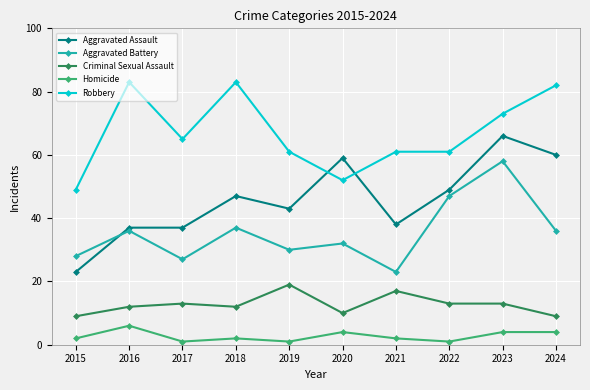

List the series in order of their peak value, lowest first.

Homicide, Criminal Sexual Assault, Aggravated Battery, Aggravated Assault, Robbery